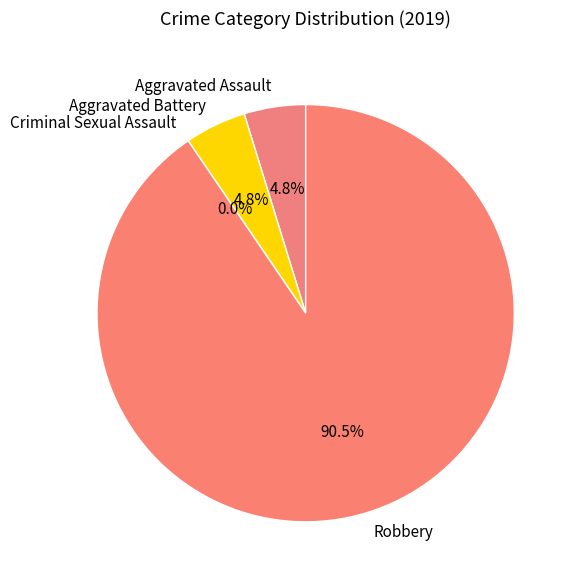

Which category has the smallest portion of the pie?

Criminal Sexual Assault